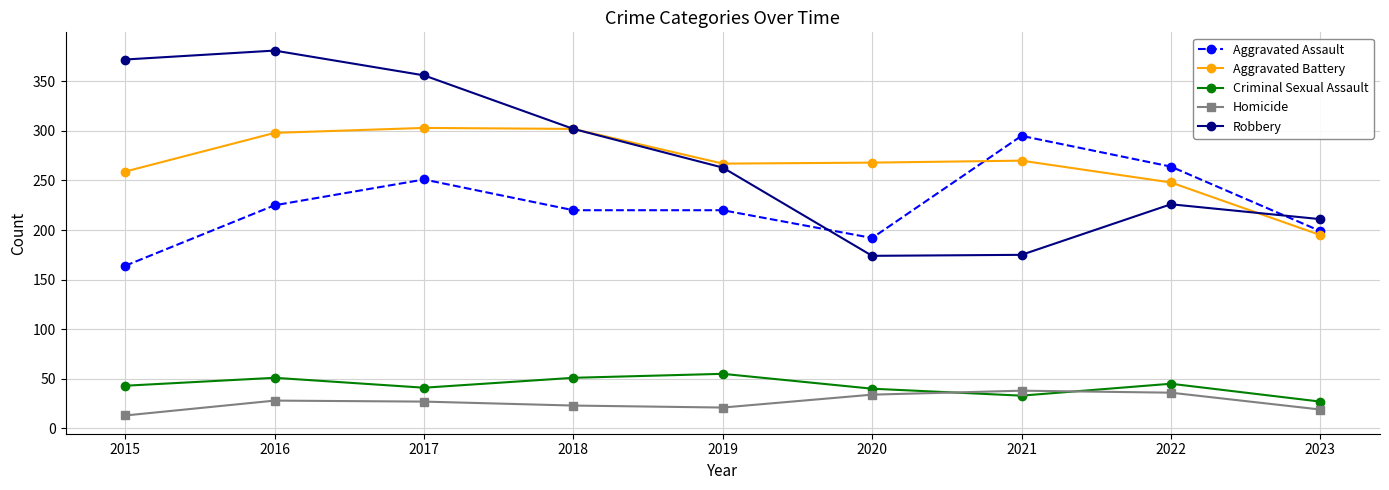

True or false: Aggravated Assault and Criminal Sexual Assault intersect in this chart.

False